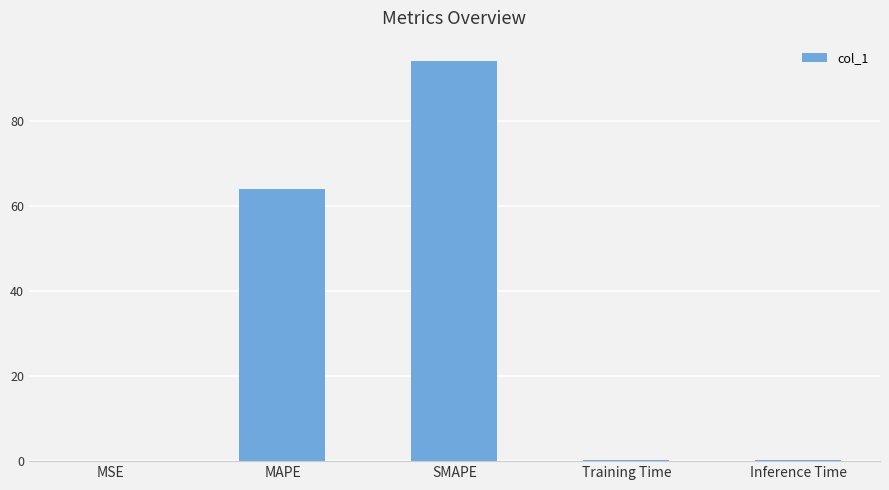

Where is the data nearest to the value 47?

MAPE